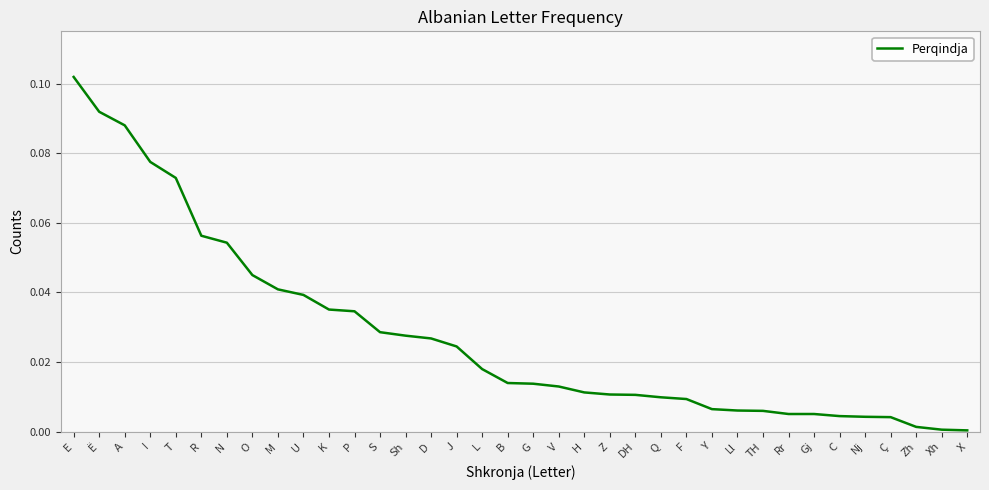

How many lines are shown in the chart?

1